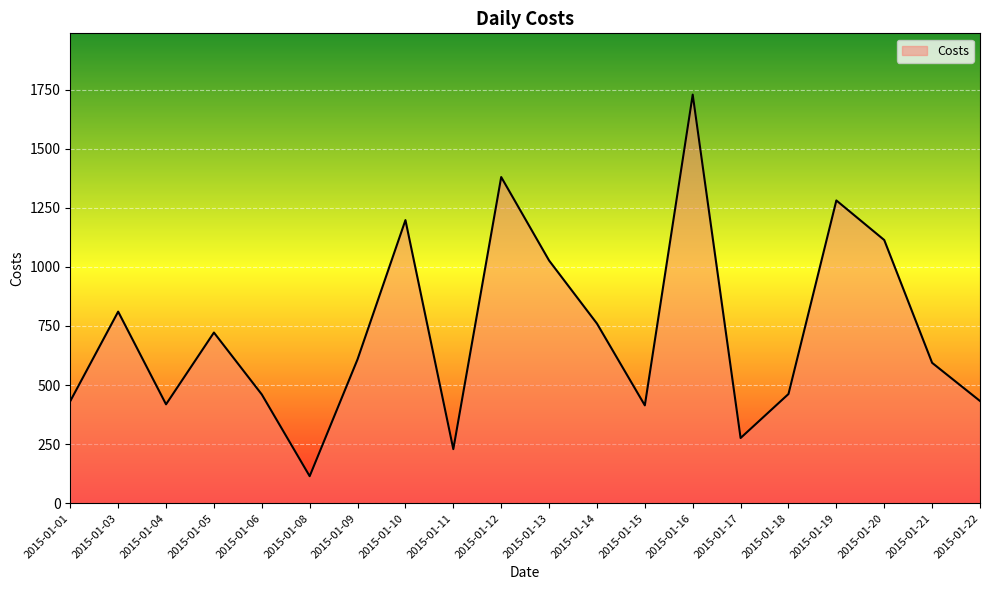

What is the difference between the values at 2015-01-01 and 2015-01-03?

378.5